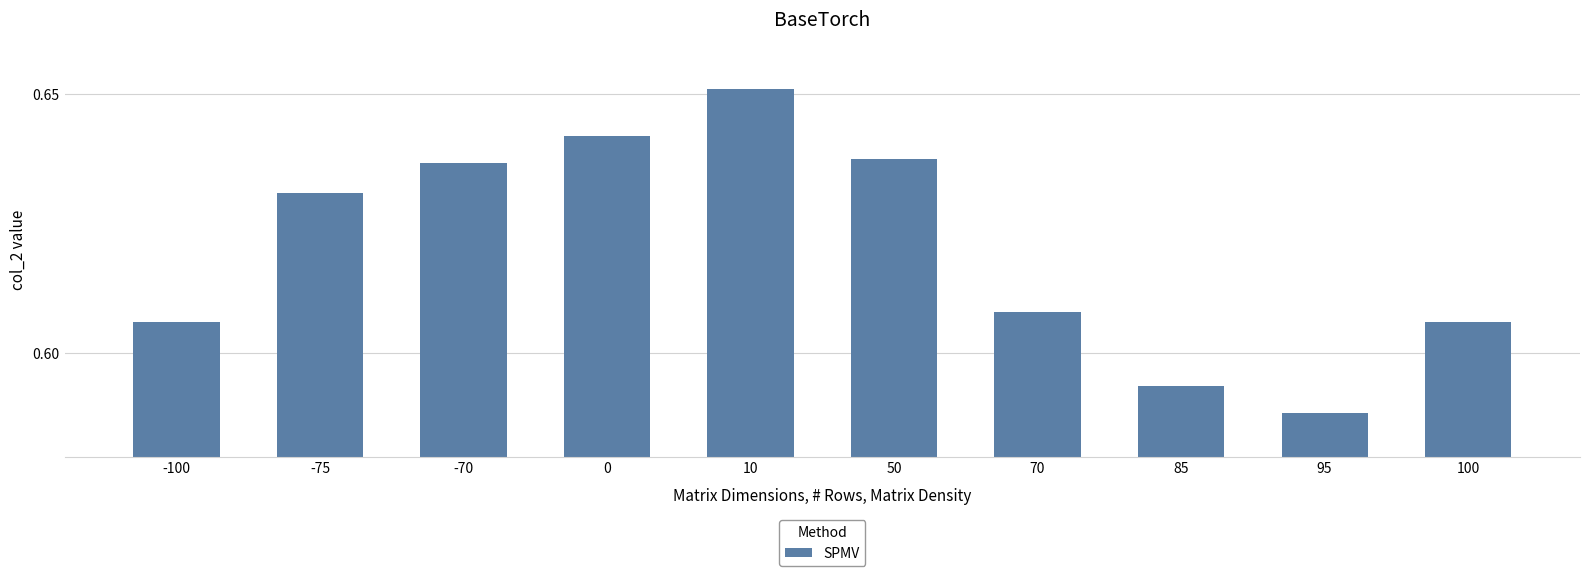

What is the sum of the values at 85 and 10?

1.2